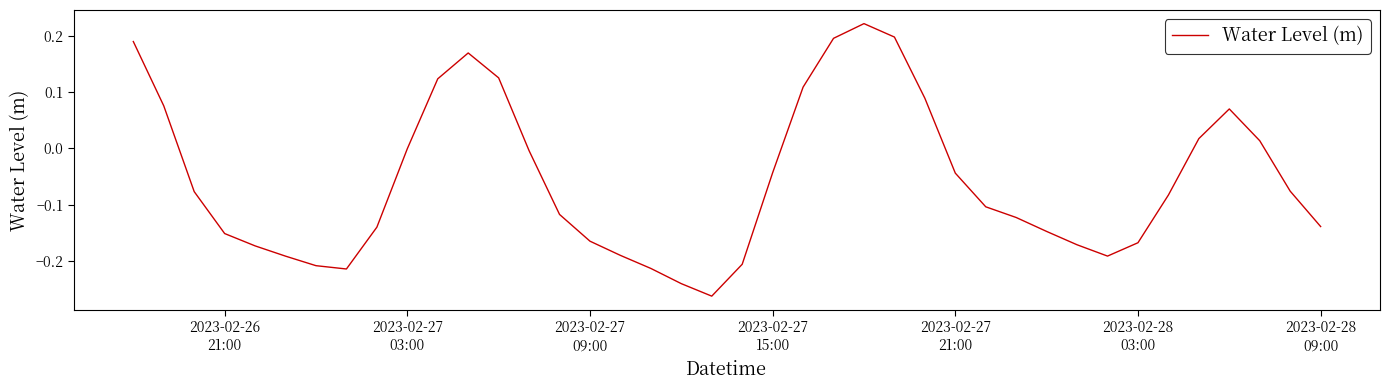

What is the difference between the maximum and minimum values?

0.5